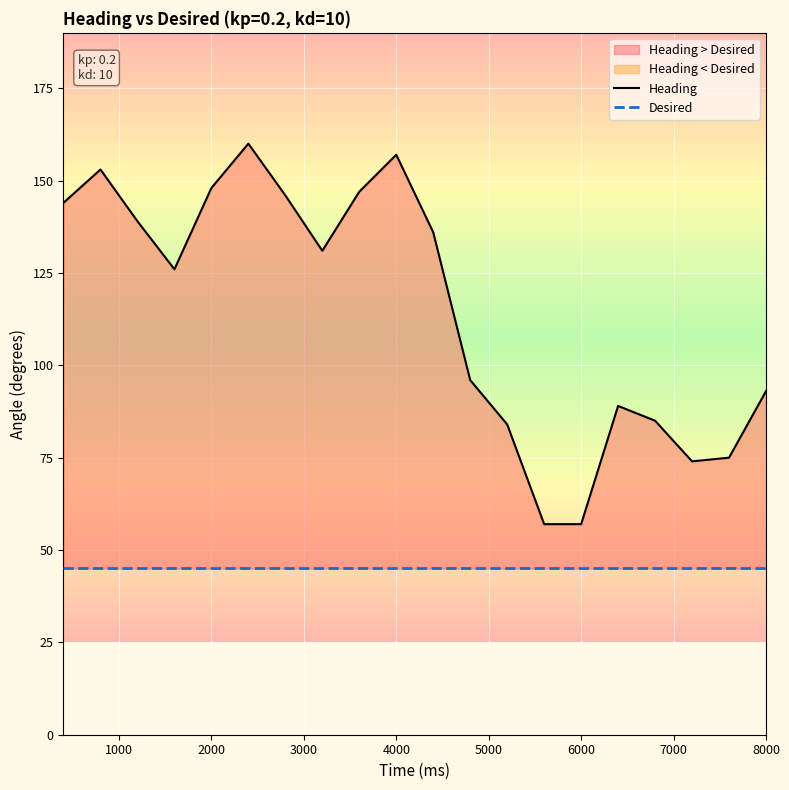

How many distinct data groups are displayed?

2